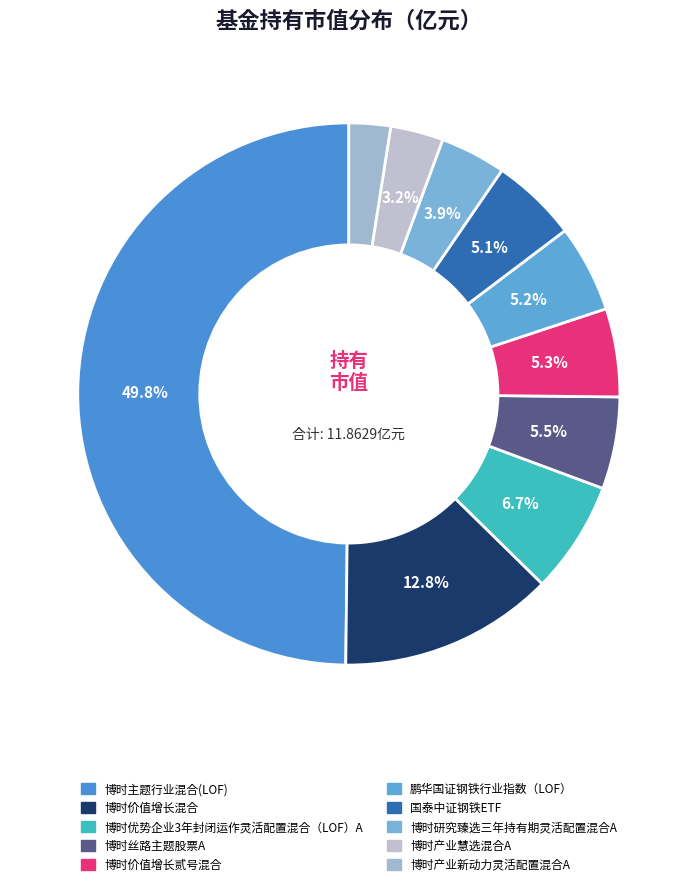

Which slice is the smallest?

博时产业新动力灵活配置混合A